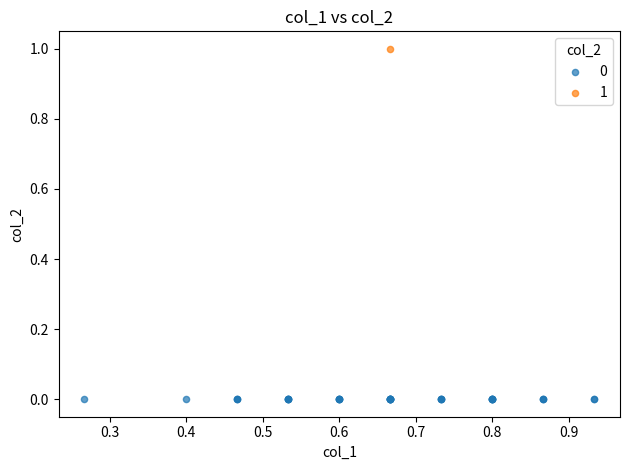

What are all the series names shown in the legend?

0, 1